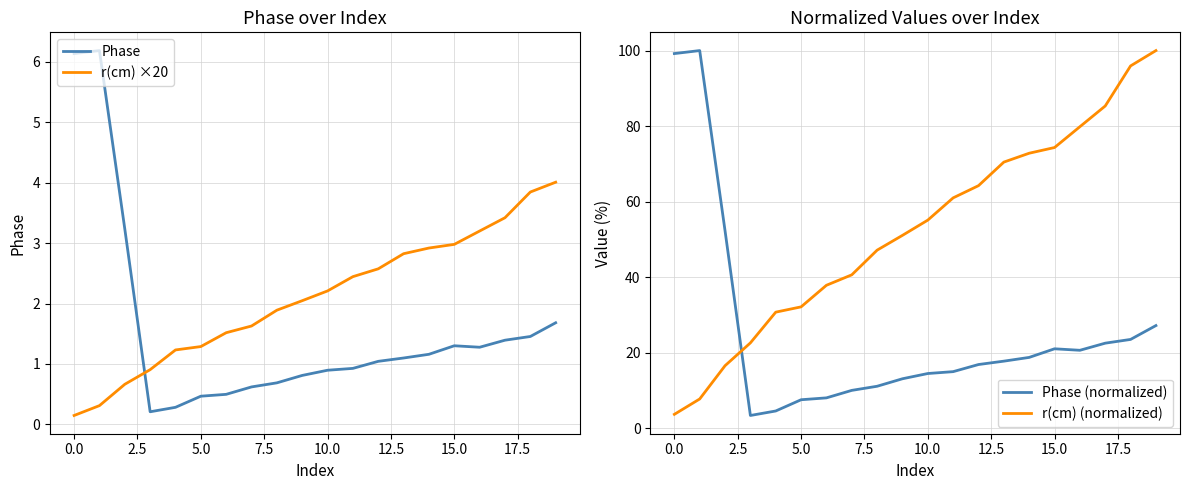

How many lines are shown in the chart?

4